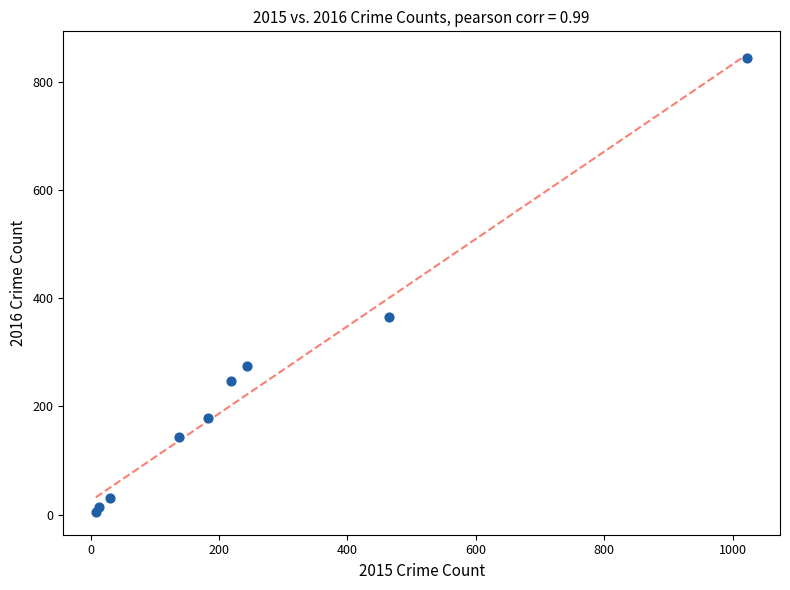

What Y value in the scatter plot is closest to 424?

365